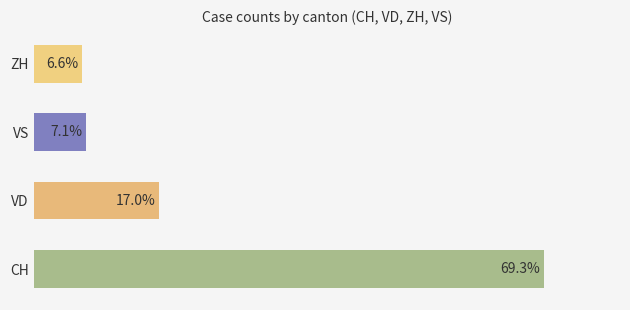

Are the bars grouped side by side (vs. stacked)?

Yes